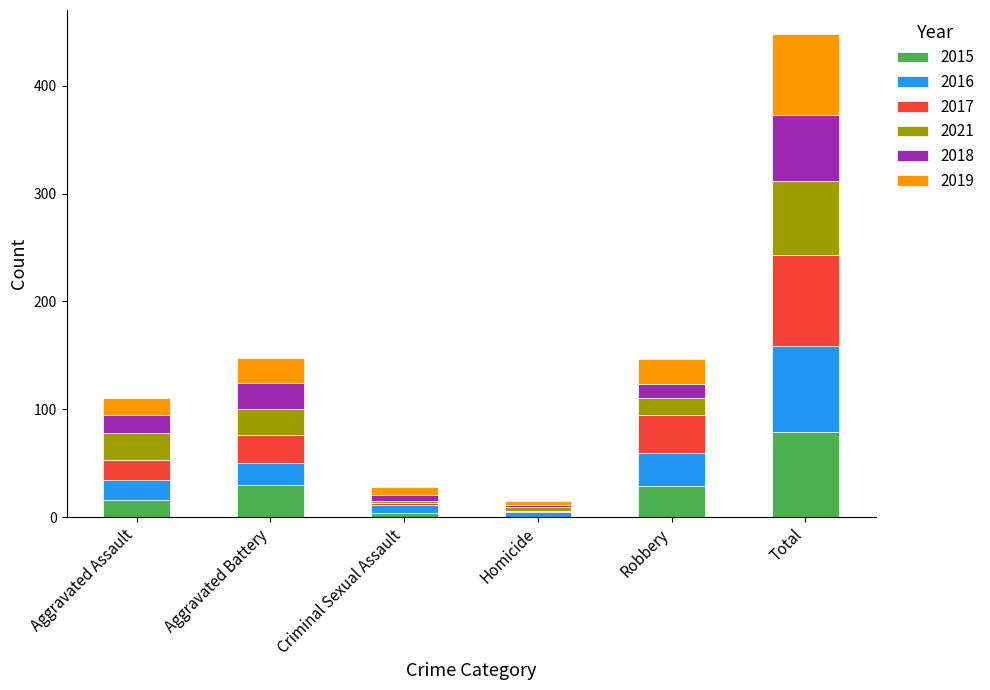

What is the total value across all series at Criminal Sexual Assault?

28